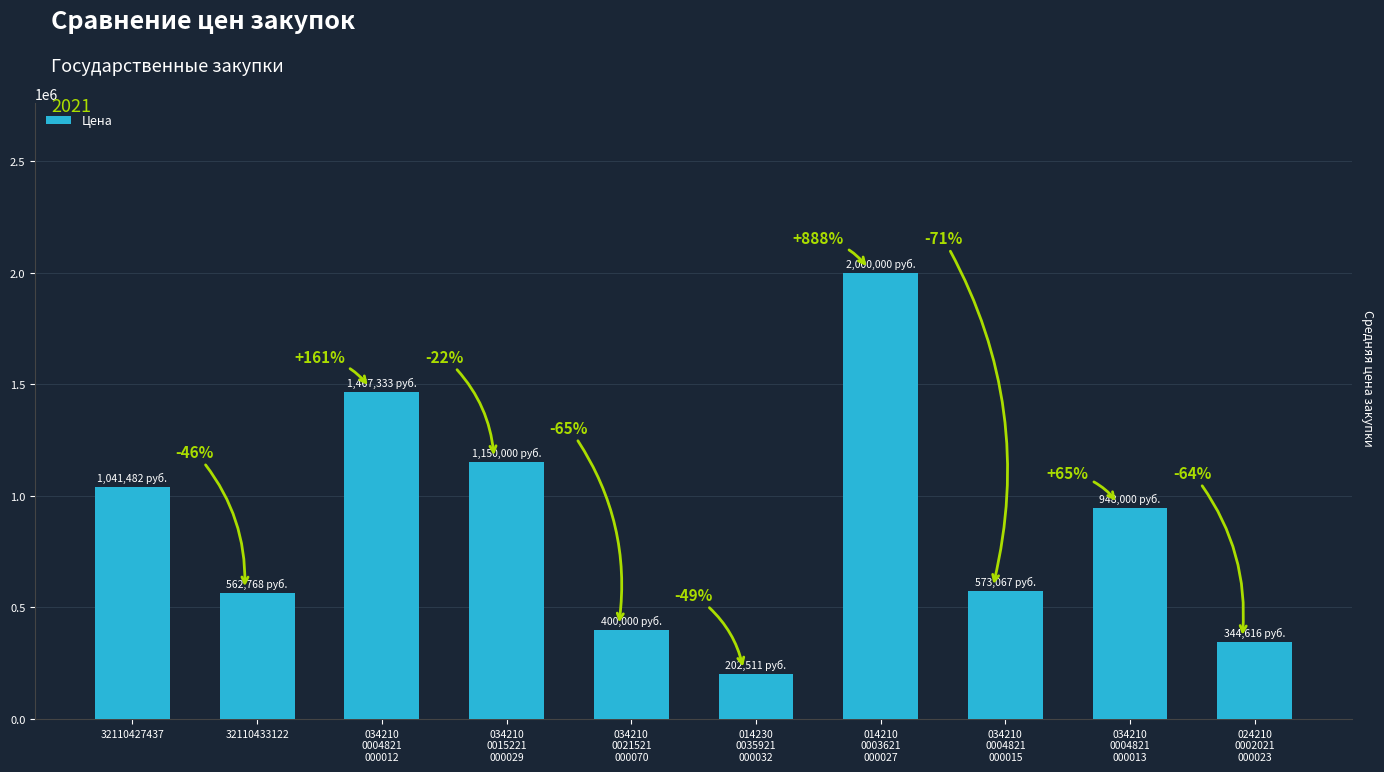

How many bars are there in total?

10